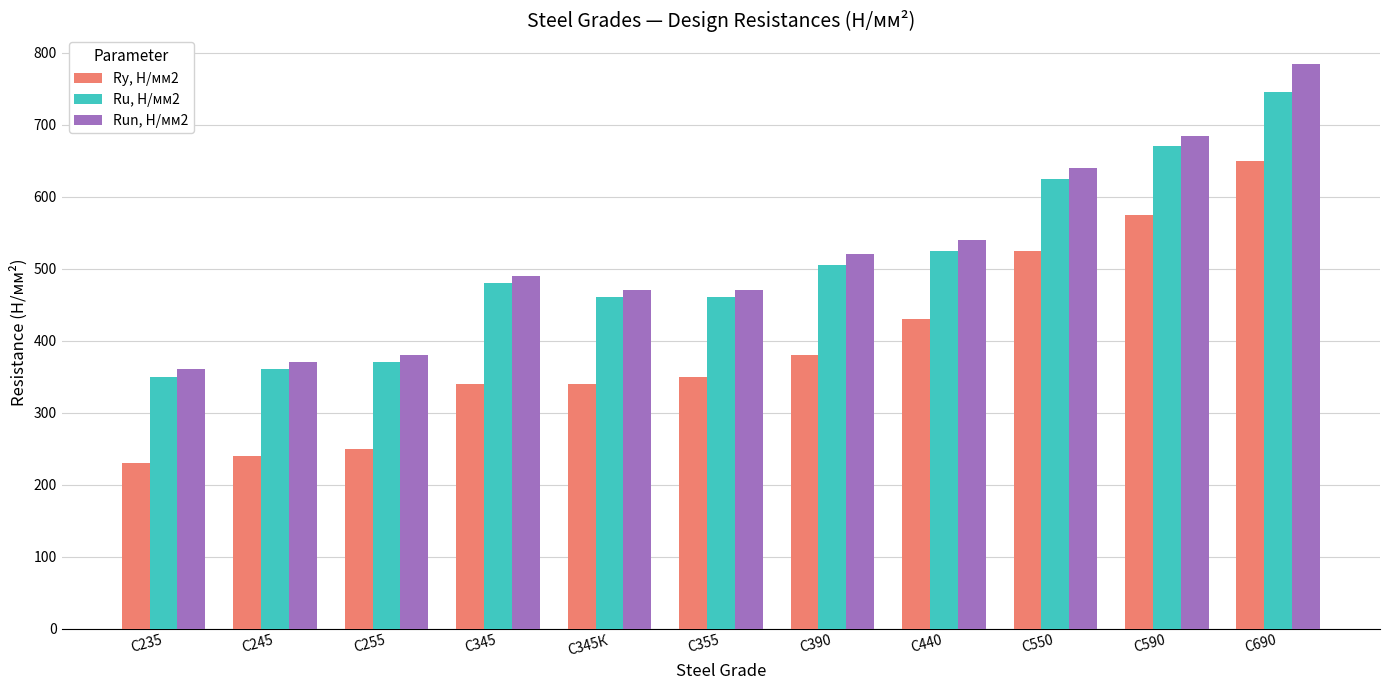

The value of Ru, Н/мм2 at С390 is 875. True or false?

False